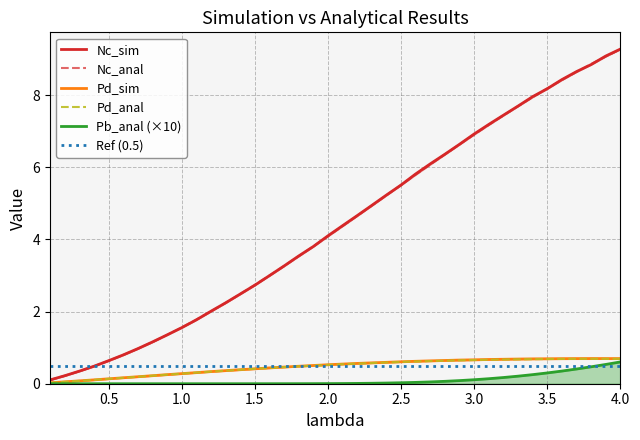

What is the value of the Nc_sim point at the 32nd from the left?

7.4